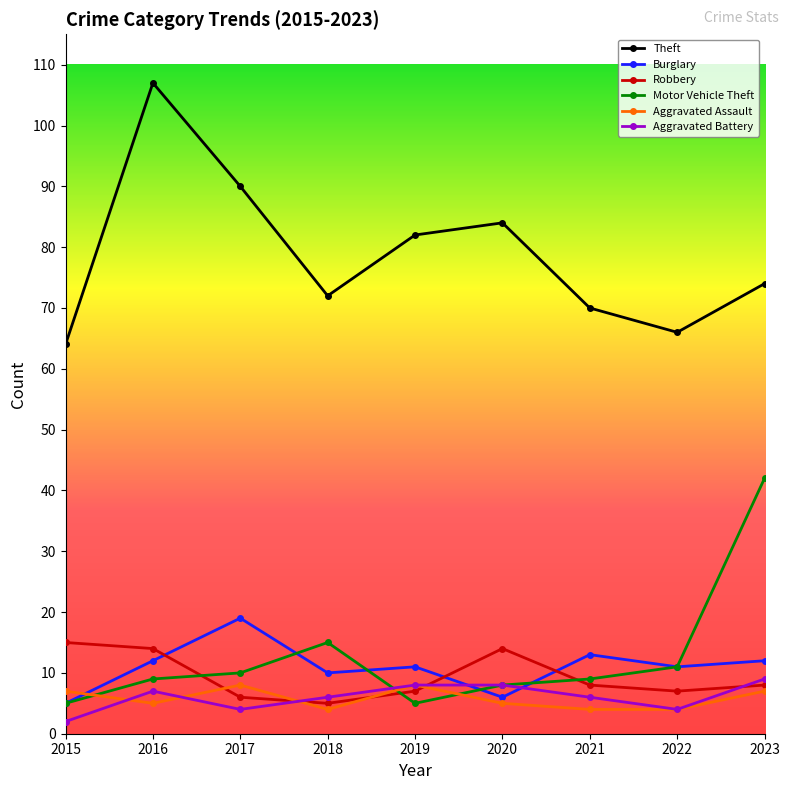

Reading left to right, transcribe all the data shown in this chart.

Theft: 2015=64	2016=107	2017=90	2018=72	2019=82	2020=84	2021=70	2022=66	2023=74
Burglary: 2015=5	2016=12	2017=19	2018=10	2019=11	2020=6	2021=13	2022=11	2023=12
Robbery: 2015=15	2016=14	2017=6	2018=5	2019=7	2020=14	2021=8	2022=7	2023=8
Motor Vehicle Theft: 2015=5	2016=9	2017=10	2018=15	2019=5	2020=8	2021=9	2022=11	2023=42
Aggravated Assault: 2015=7	2016=5	2017=8	2018=4	2019=8	2020=5	2021=4	2022=4	2023=7
Aggravated Battery: 2015=2	2016=7	2017=4	2018=6	2019=8	2020=8	2021=6	2022=4	2023=9